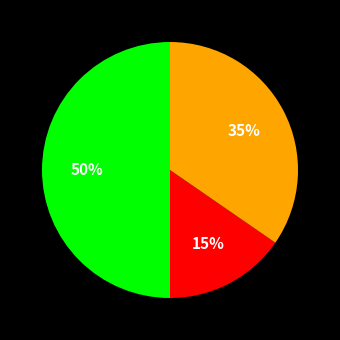

To the nearest percent, what is the average slice percentage?

33%